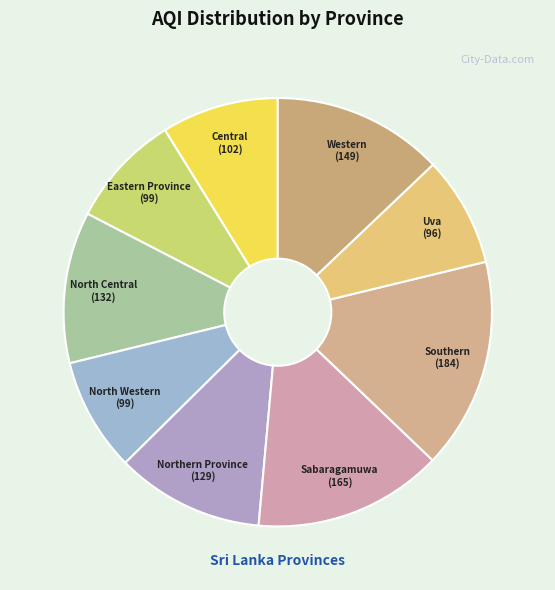

What is the largest slice in the pie chart?

Southern